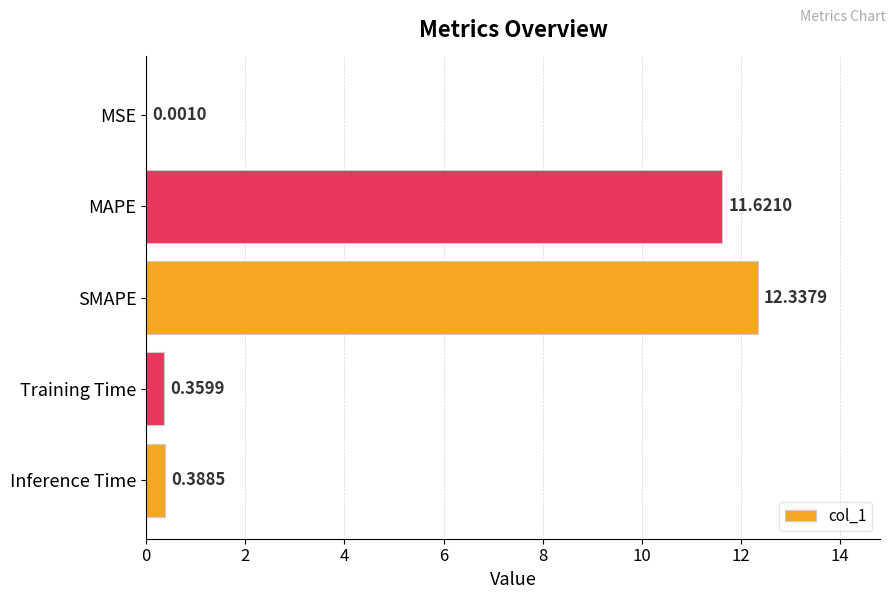

What is the sum of all values?

24.7